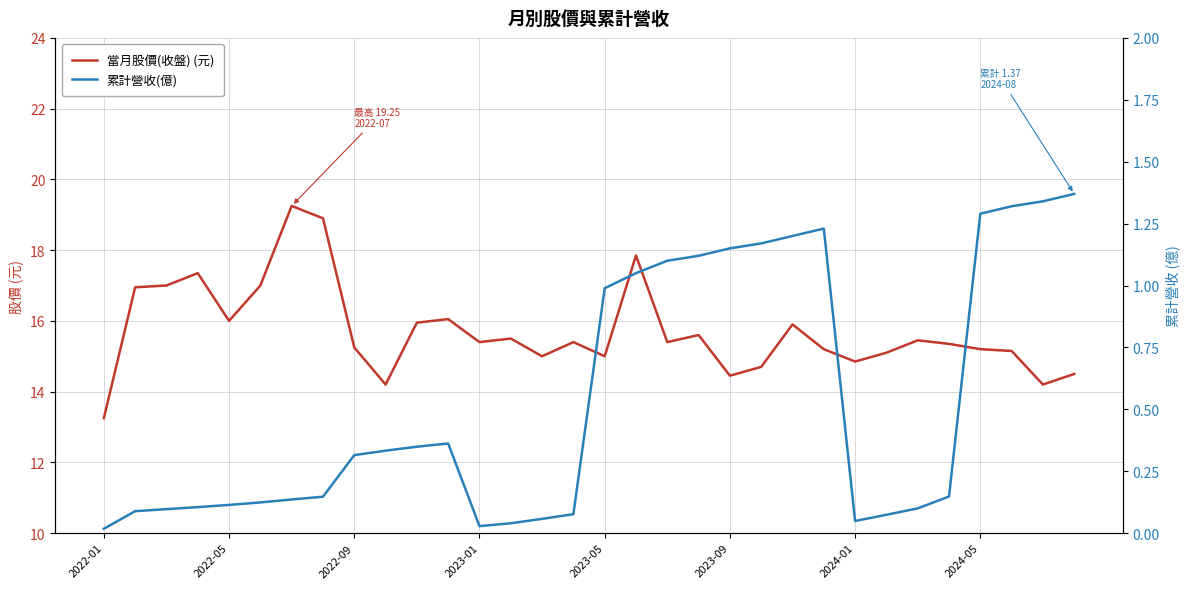

List the series in order of their overall mean, highest first.

當月股價(收盤) (元), 累計營收(億)